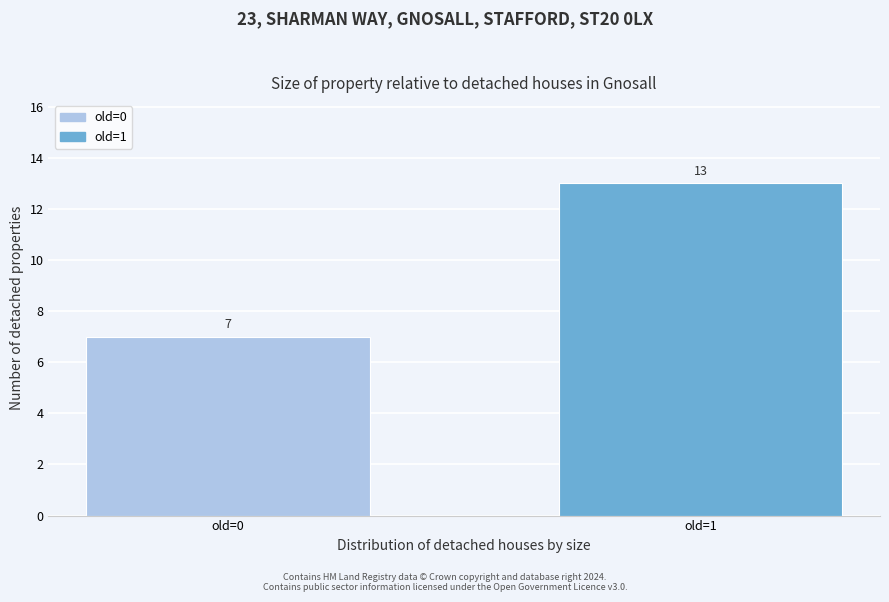

Reading right to left, list all the values displayed in this chart.

old=1=13	old=0=7